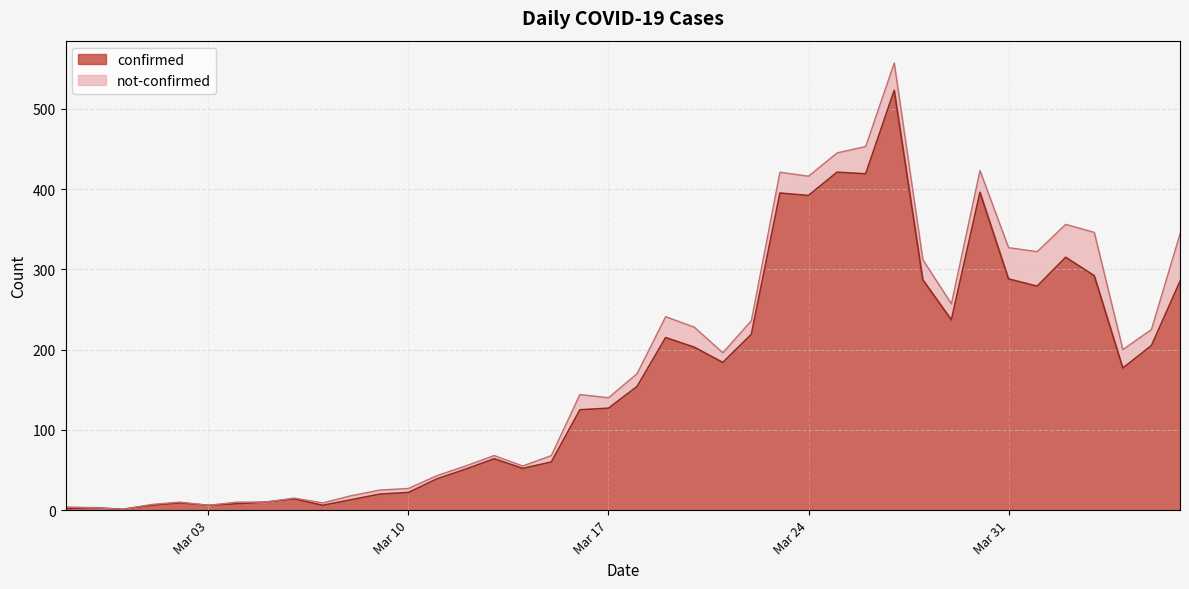

Does the chart have visible grid lines?

Yes